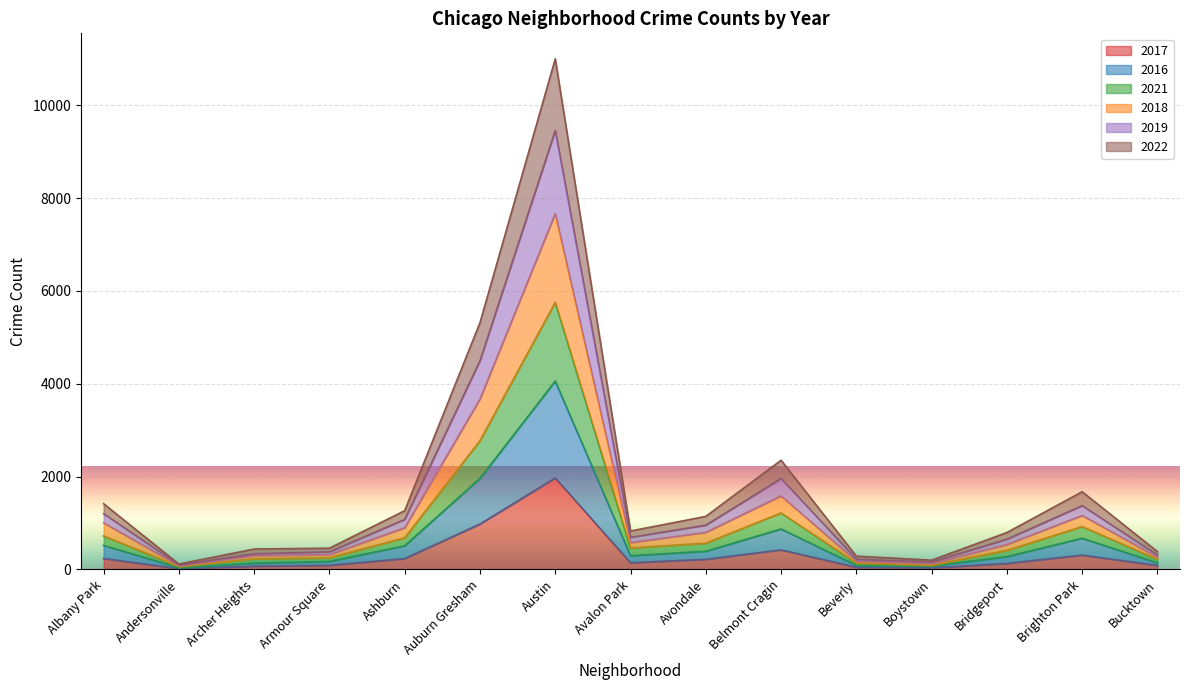

True or false: 2019 and 2017 intersect in this chart.

False